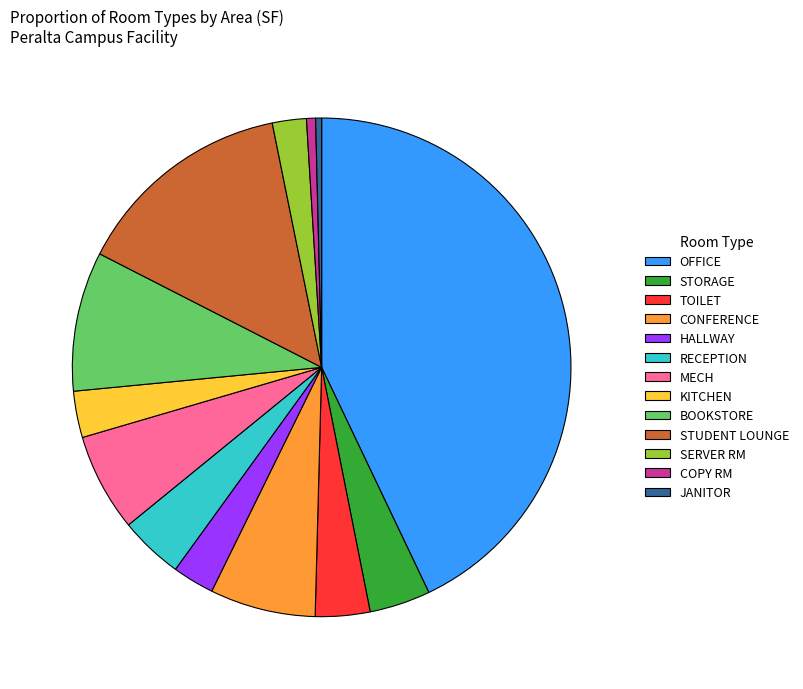

The CONFERENCE slice represents 20% of the pie. True or false?

False